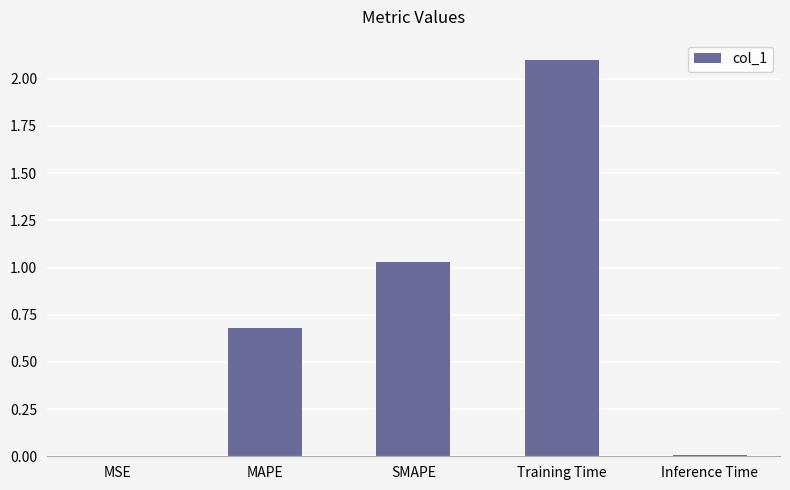

Which category has the highest value across all series?

Training Time